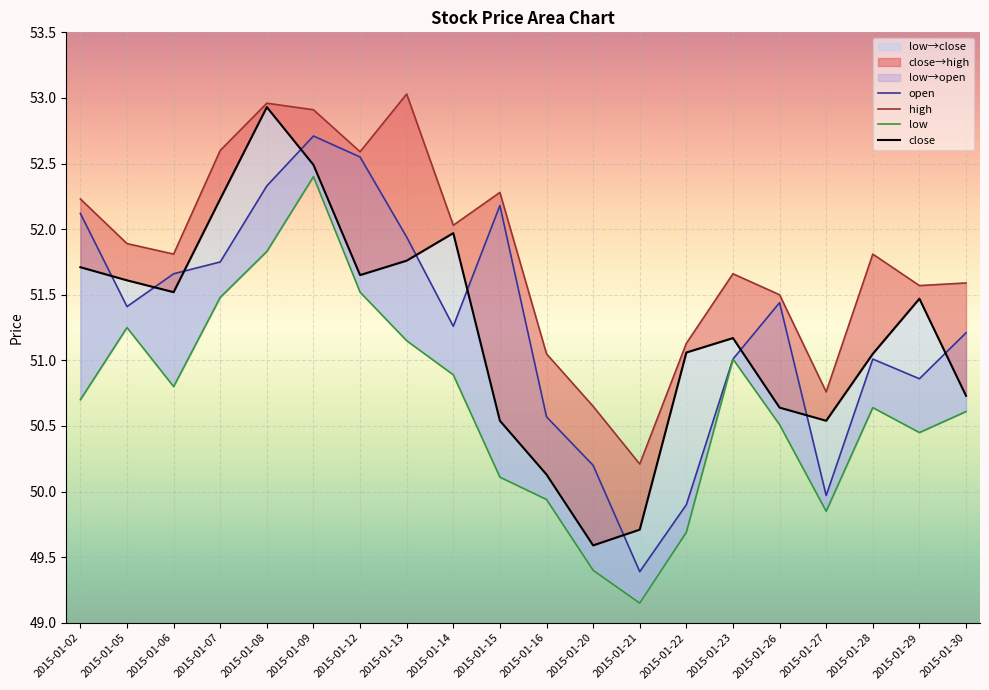

At how many categories does at least one series exceed 52?

8